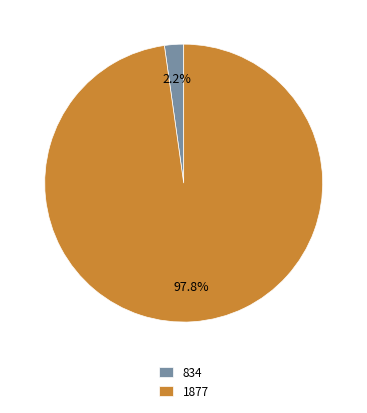

How many slices are in this pie chart?

2